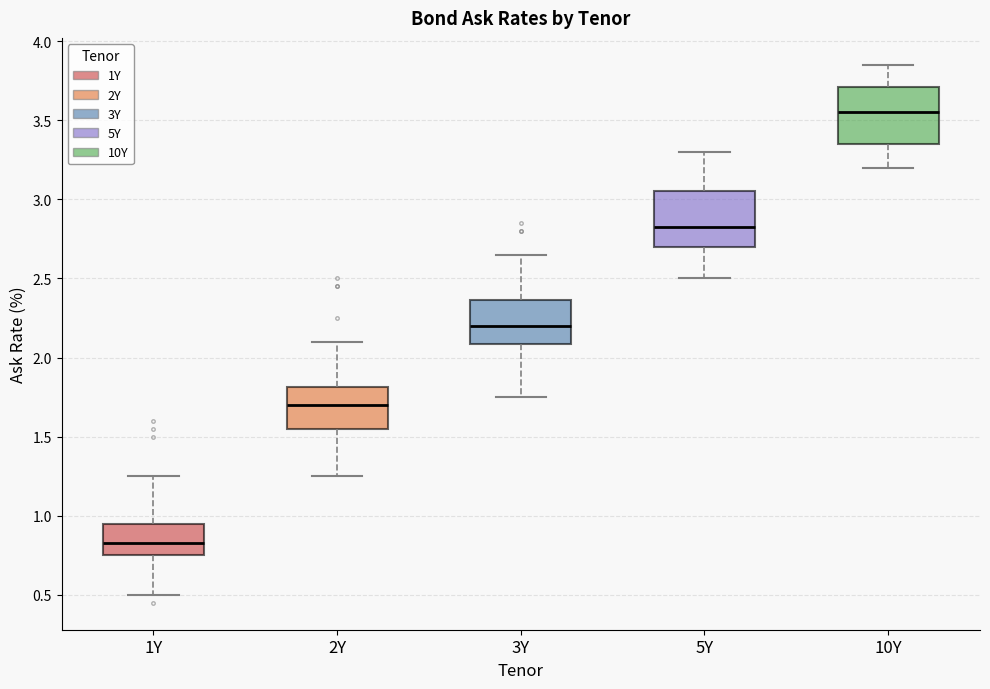

Where is the lower edge of the box for 3Y on the y-axis? The values are not printed on the chart, so give them approximately, as read against the axis.

2.10